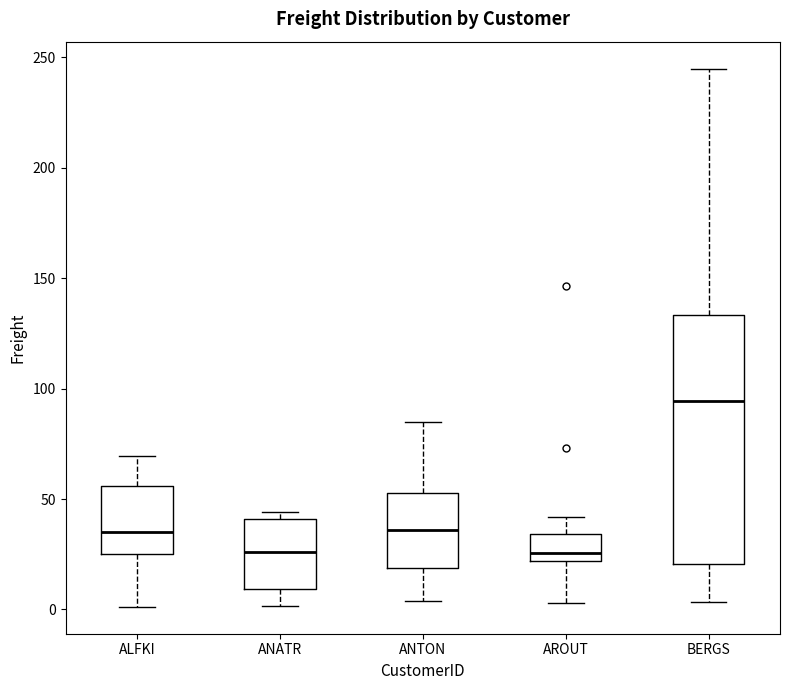

Where is the upper edge of the box for ANATR on the y-axis? The values are not printed on the chart, so give them approximately, as read against the axis.

40